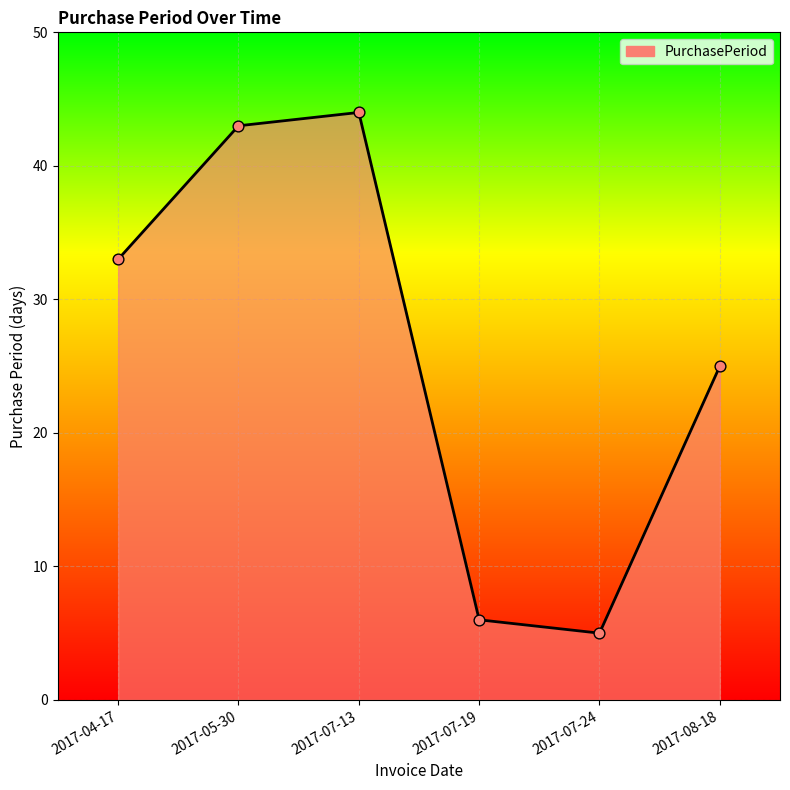

Between 2017-08-18 and 2017-05-30, which is larger?

2017-05-30